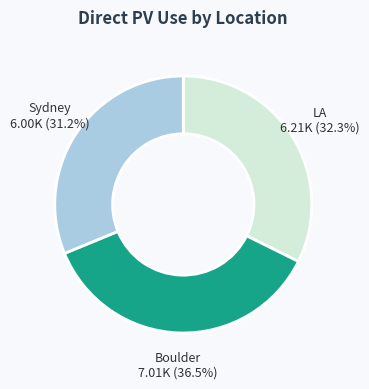

What is the ratio of the value at LA to the value at Sydney?

1.0